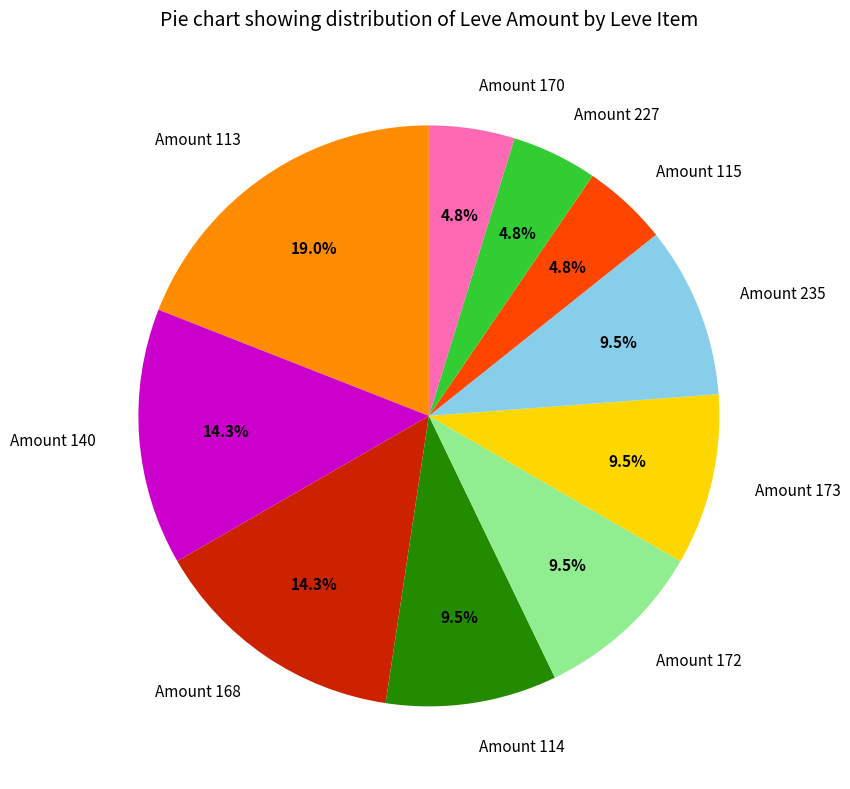

Which has a higher value, Amount 115 or Amount 173?

Amount 173